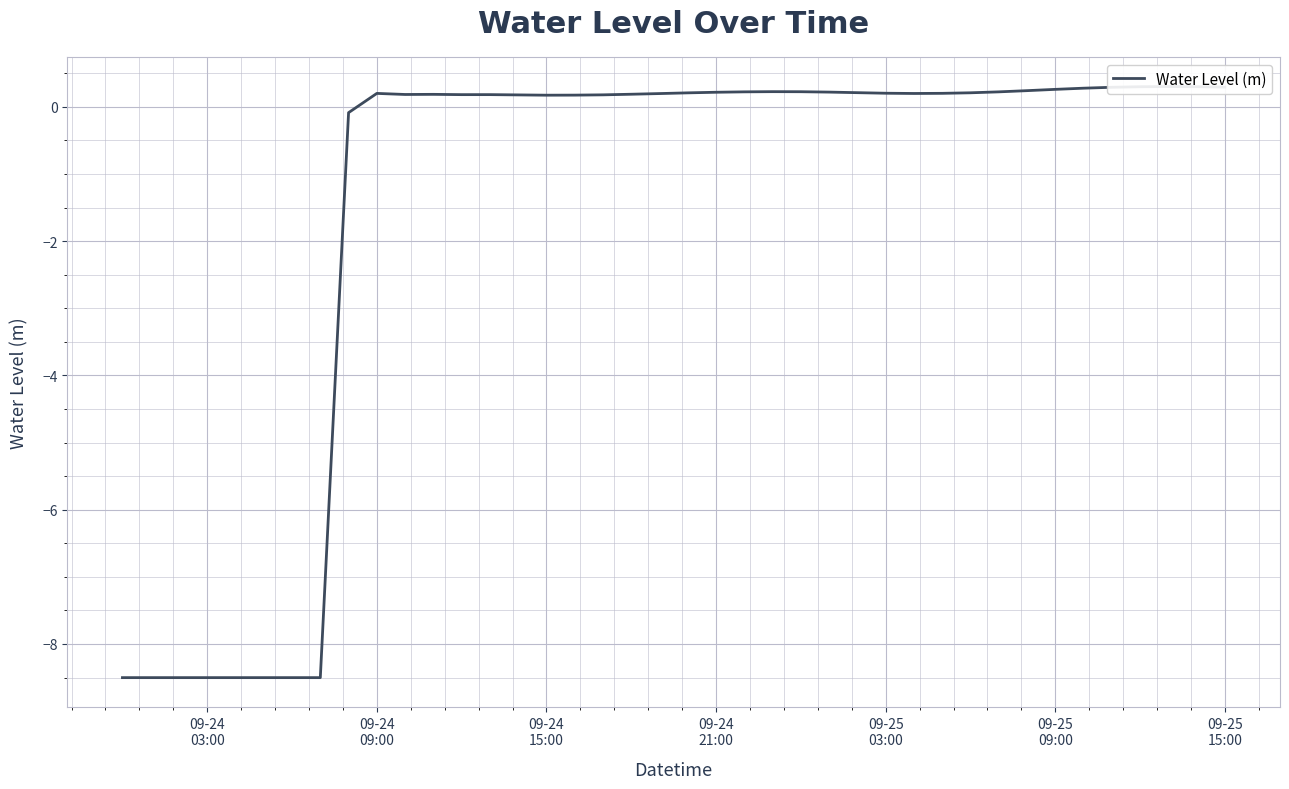

What is the sum of all values?

-61.2